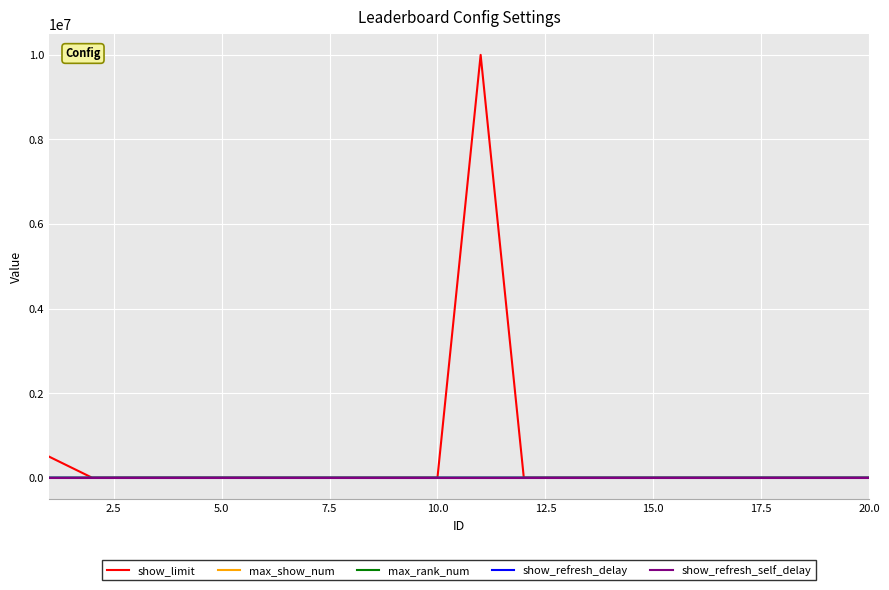

Which series has the largest range (max minus min)?

show_limit